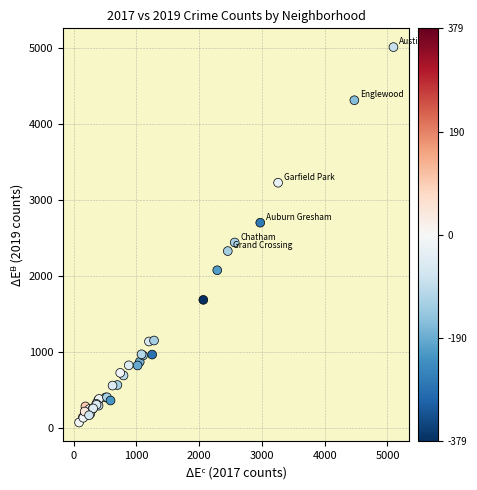

What Y value in the scatter plot is closest to 2542?

2441